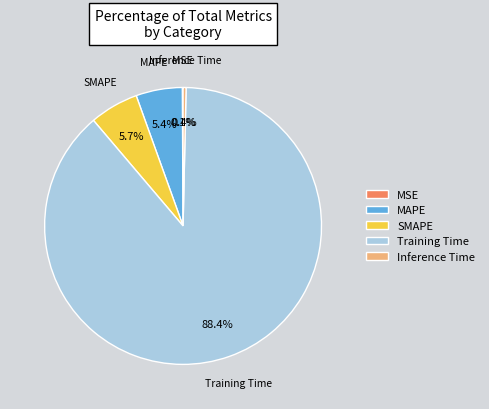

To the nearest percent, what is the difference between the largest and smallest slice percentages?

88%